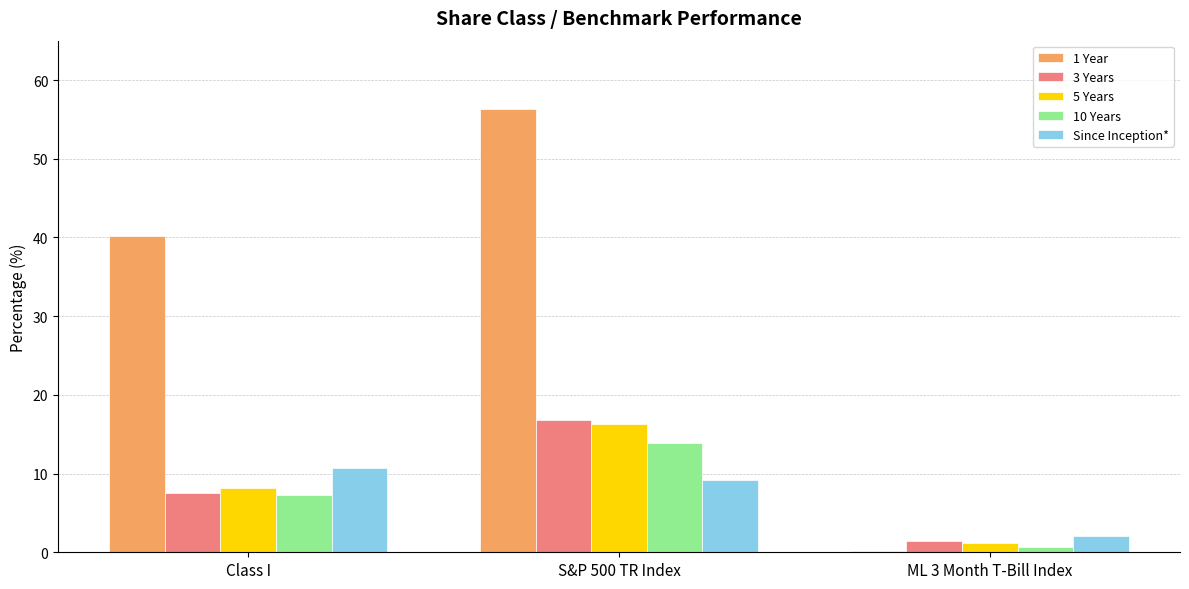

What is the total value across all series at Class I?

73.8